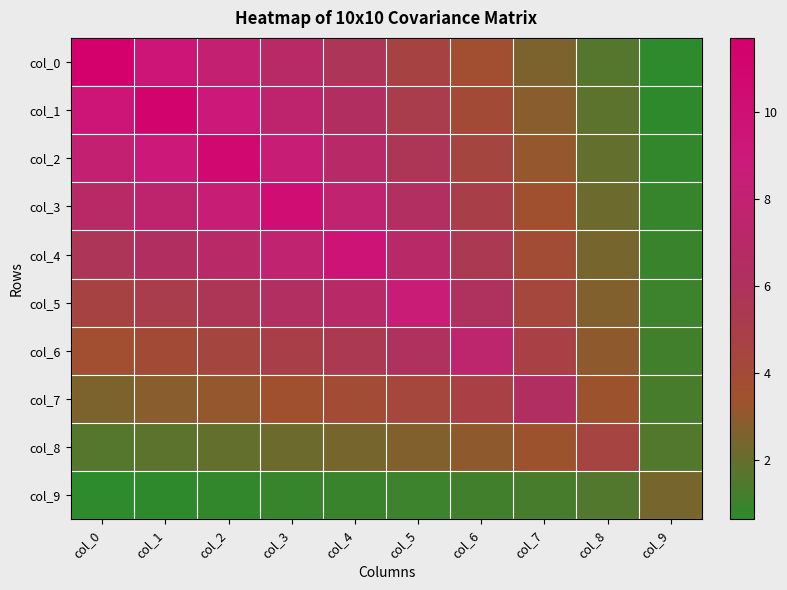

What is the minimum value shown in the chart?

0.6